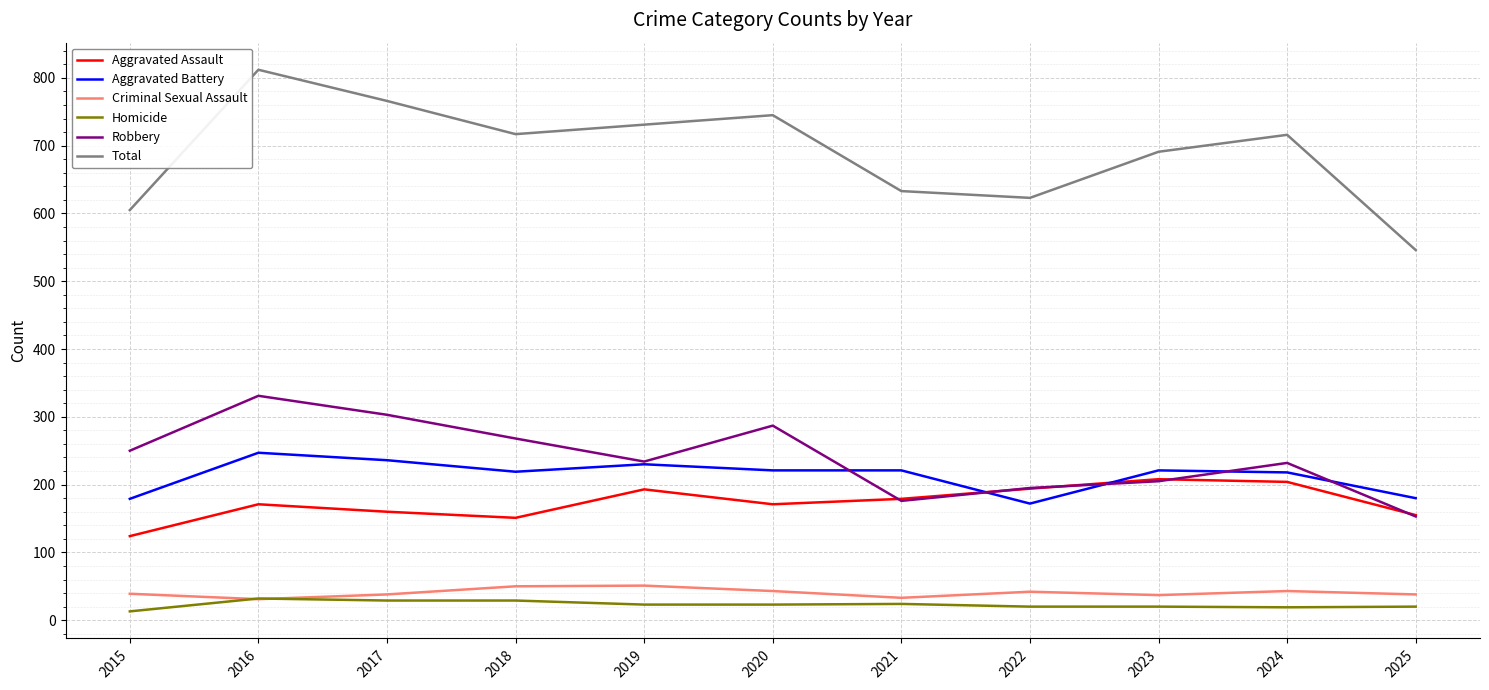

True or false: Total and Robbery intersect in this chart.

False